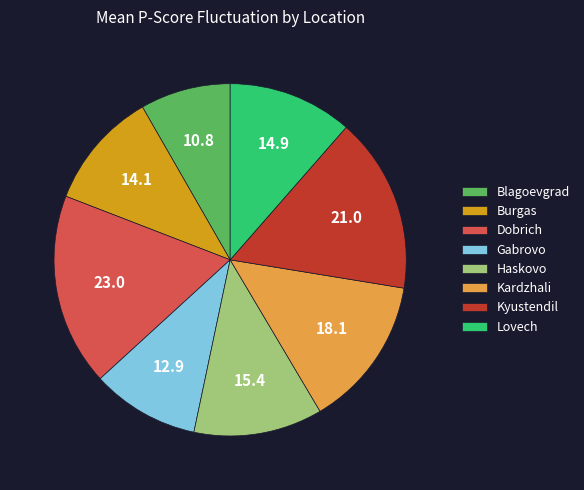

Is the sum of Burgas and Gabrovo greater than half?

No